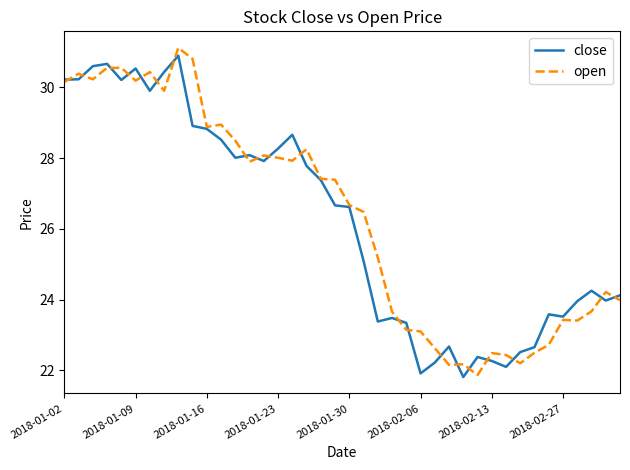

What is the difference between the maximum and second lowest values in the close series?

9.0